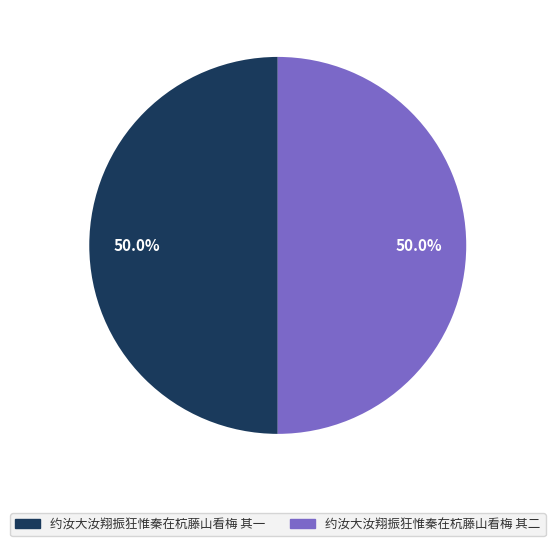

What is the ratio of the value at 约汝大汝翔振狂惟秦在杭藤山看梅 其二 to the value at 约汝大汝翔振狂惟秦在杭藤山看梅 其一?

1.0